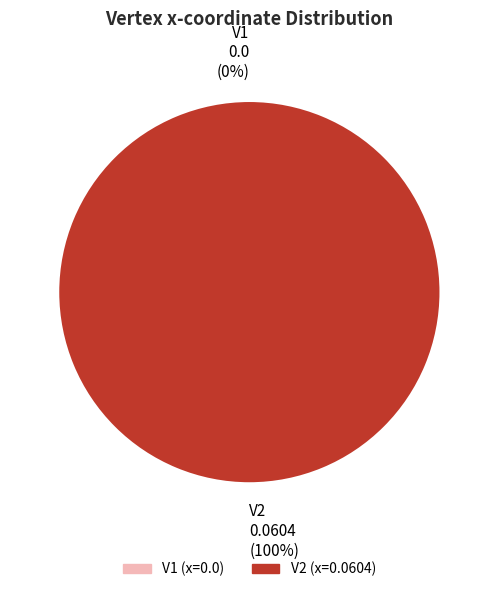

Count the number of slices in the pie.

2